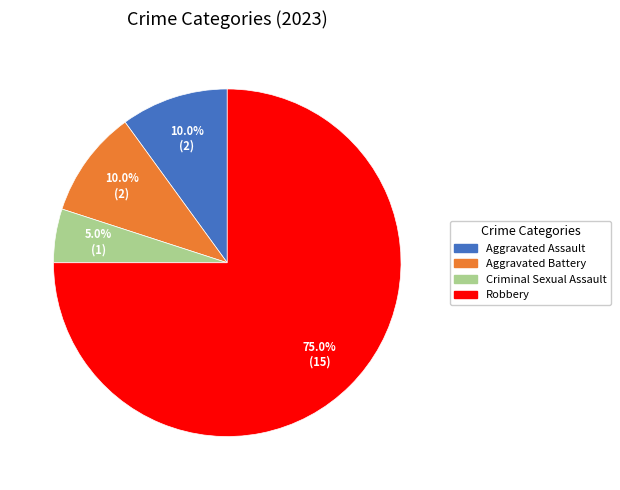

Is there a majority slice in this chart?

Yes